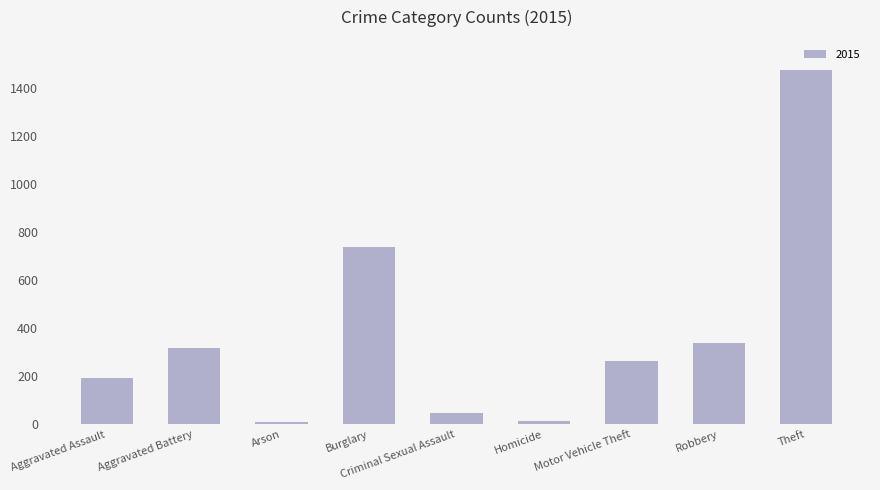

The chart shows a value of 316 at Aggravated Battery. True or false?

True